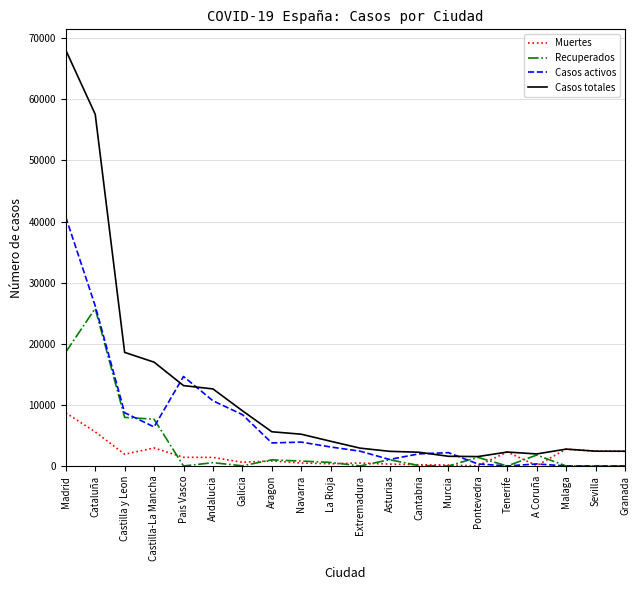

What is the greatest value displayed?

68066